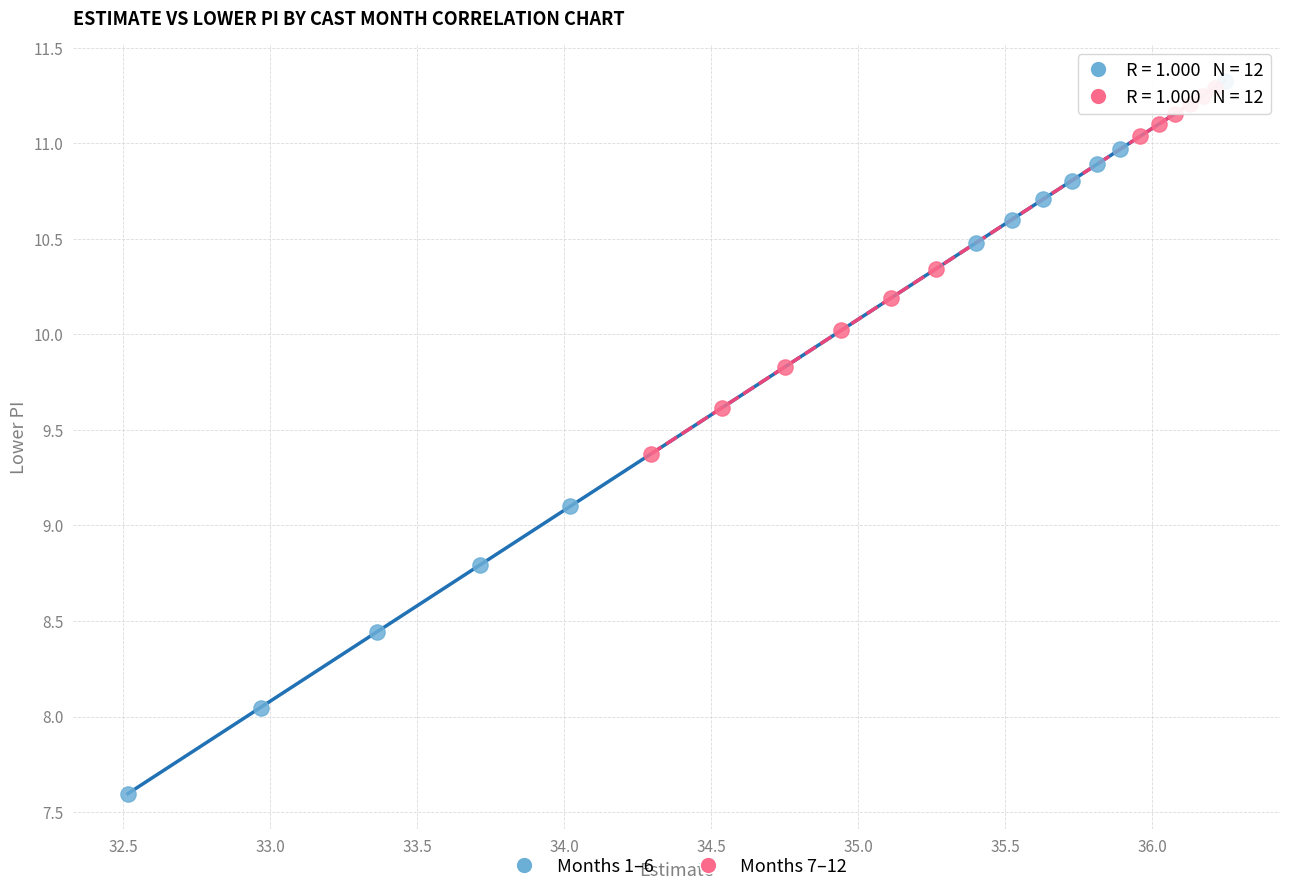

Which series has the widest spread of Y values?

Months 1–6